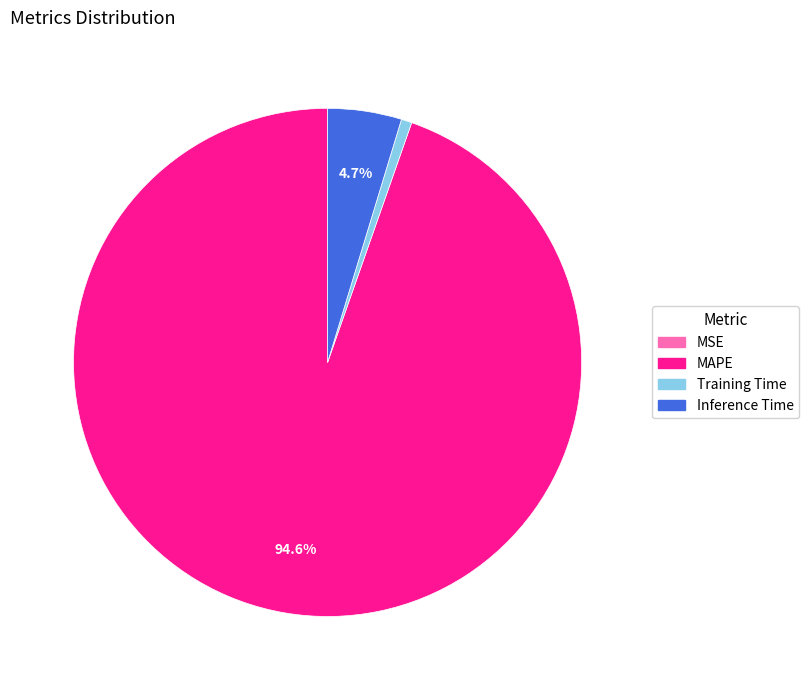

Is there a majority slice in this chart?

Yes